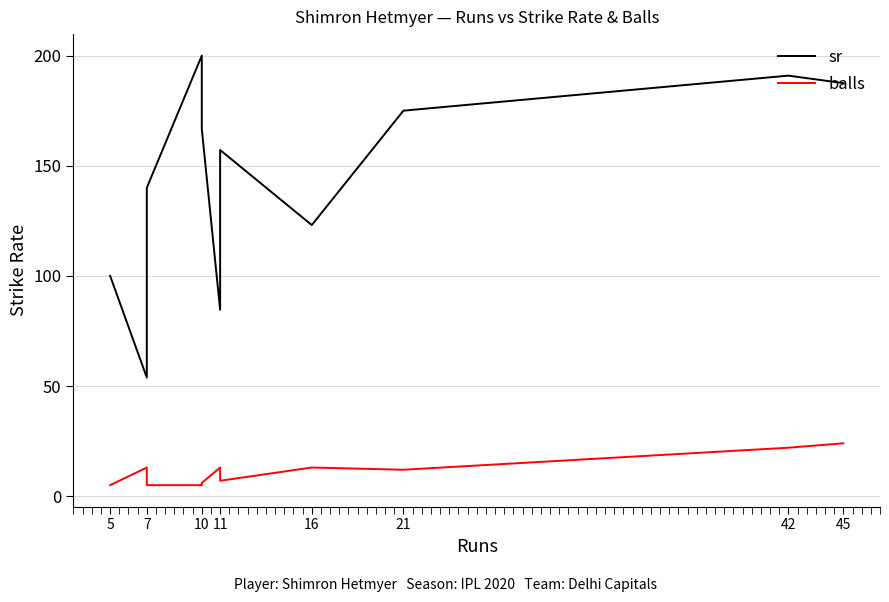

How many data points in sr are less than 157?

5